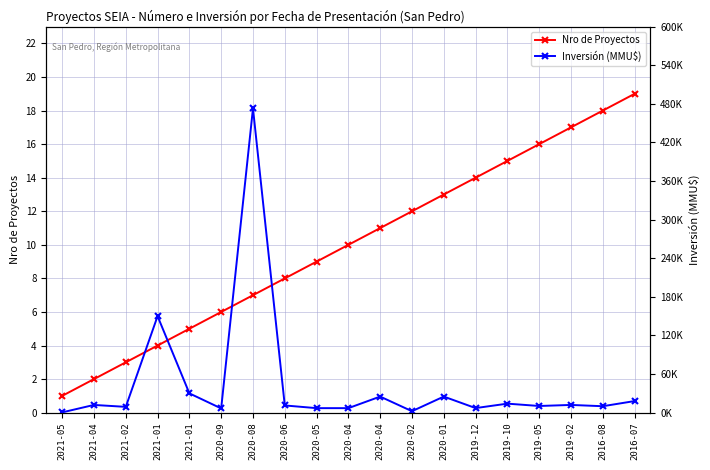

True or false: Inversión (MMU$) has more than 1 interior local peaks.

True